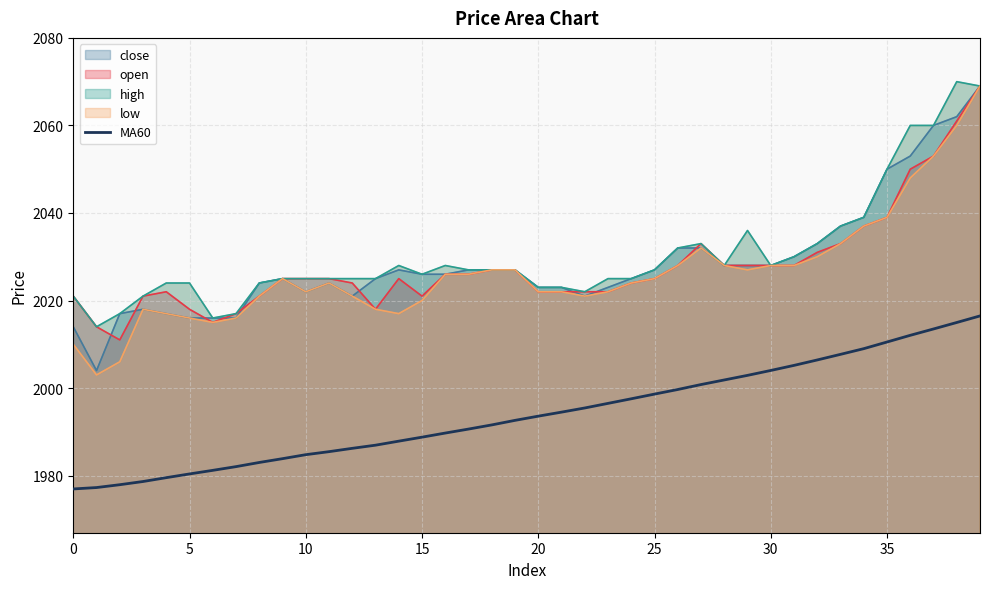

What is the ratio of the value at 30 to the value at 14?

1.0